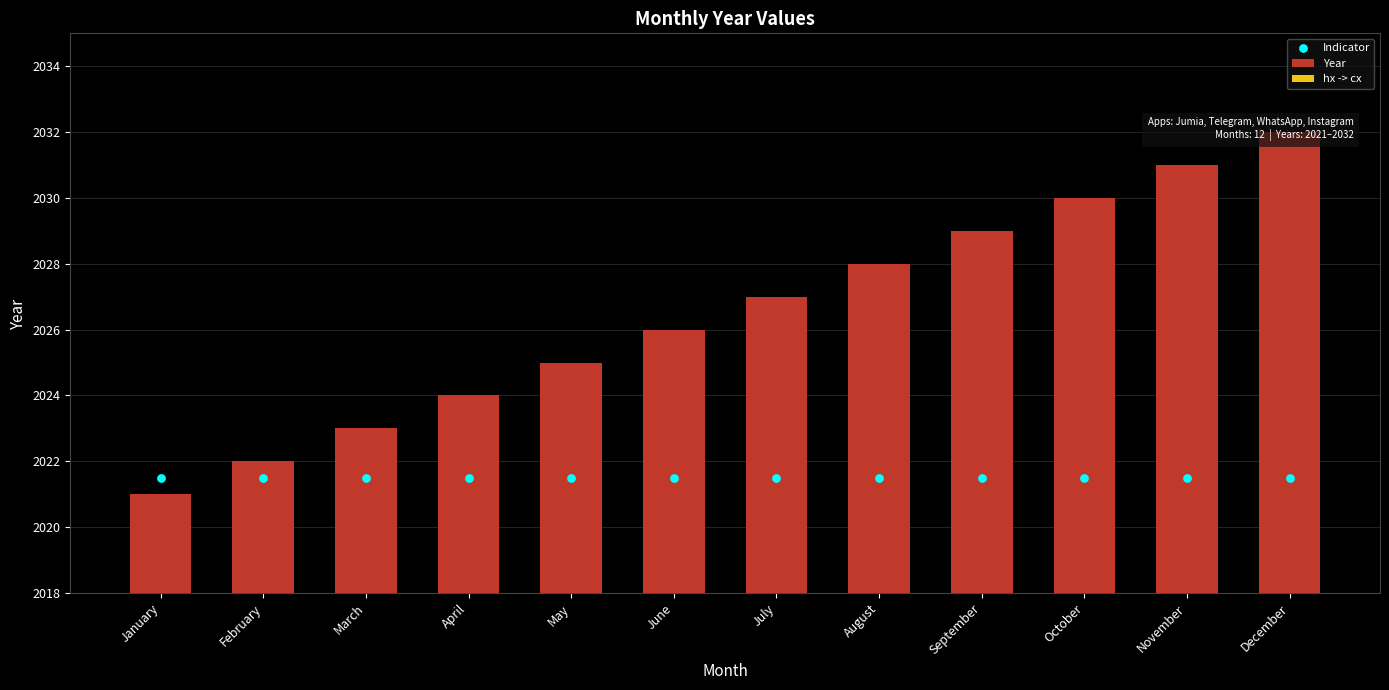

At which category is the sum across all series the highest?

August